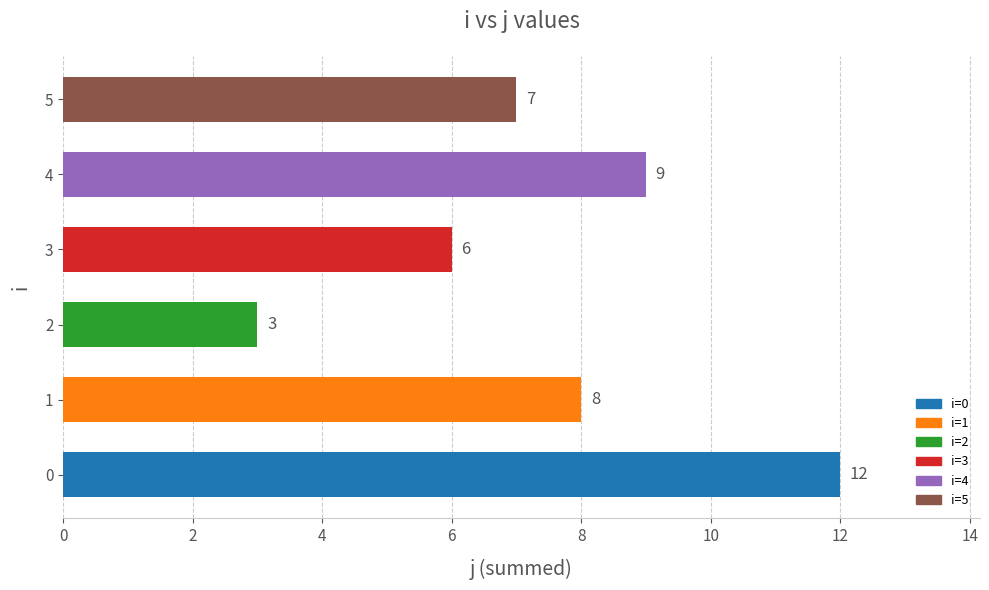

Reading top to bottom, extract all data points from this chart.

7	9	6	3	8	12